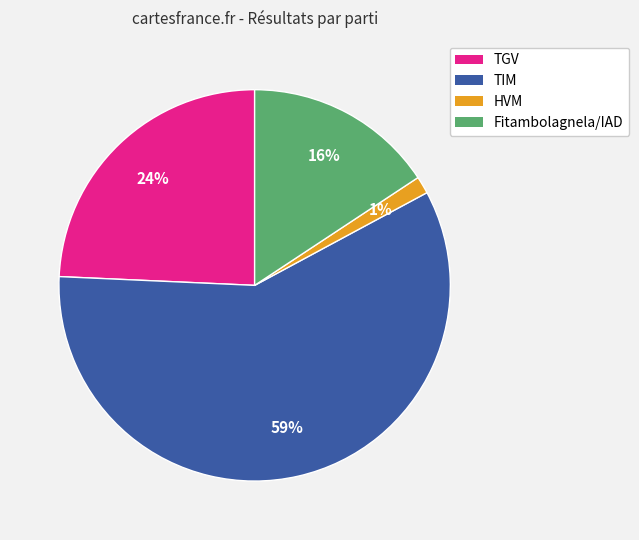

Between HVM and Fitambolagnela/IAD, which is larger?

Fitambolagnela/IAD